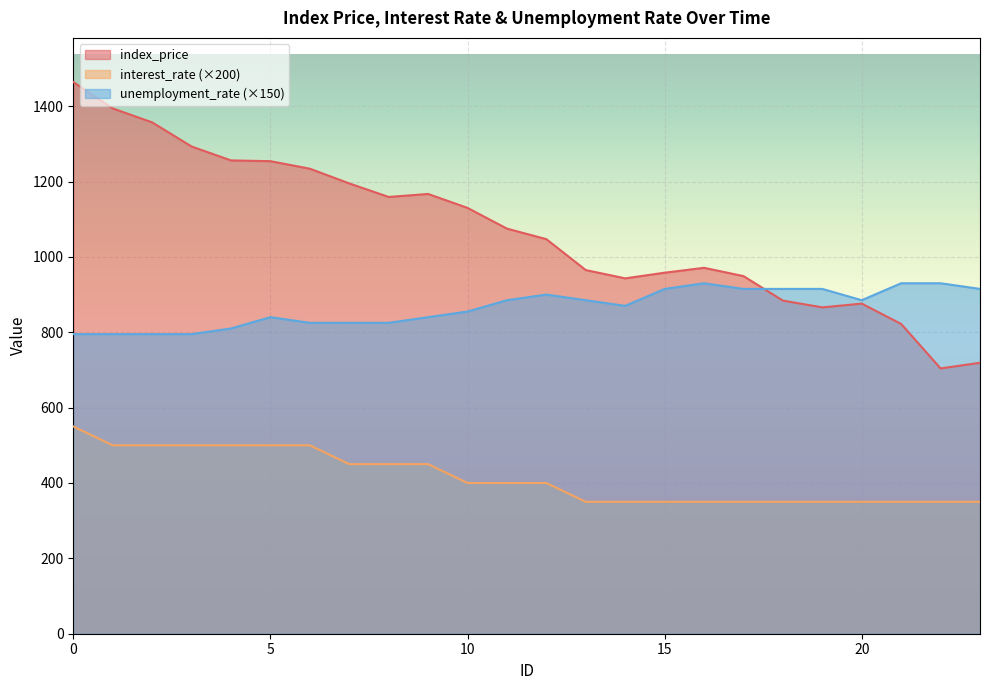

Between 4 and 23, which series saw the biggest shift?

index_price